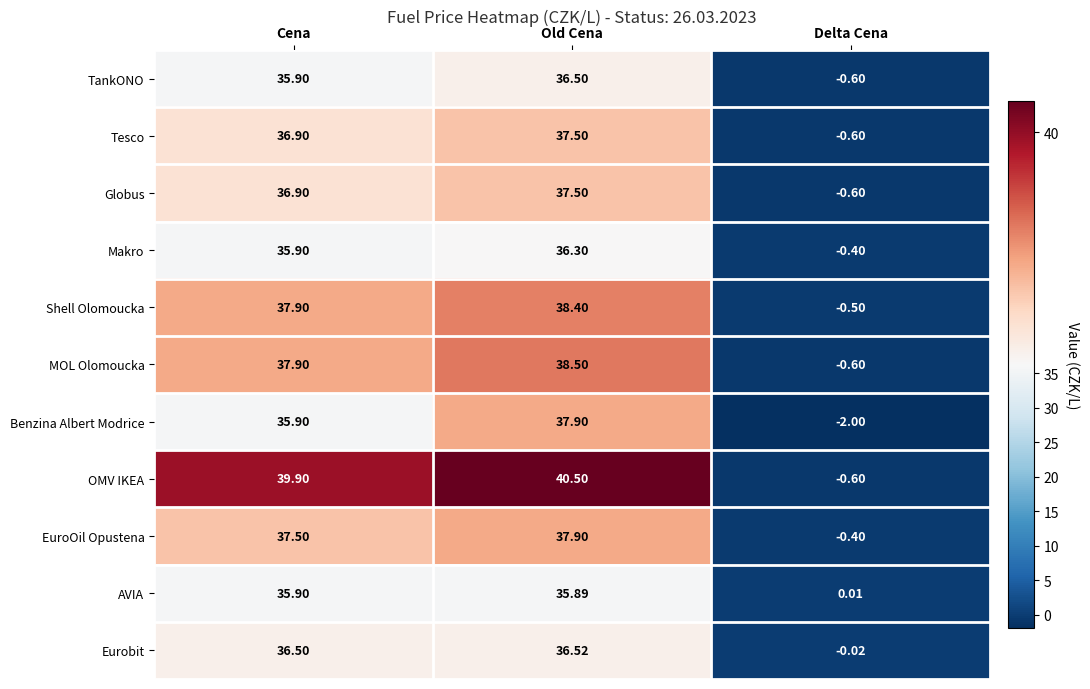

At which category is the sum across all series the highest?

Old Cena